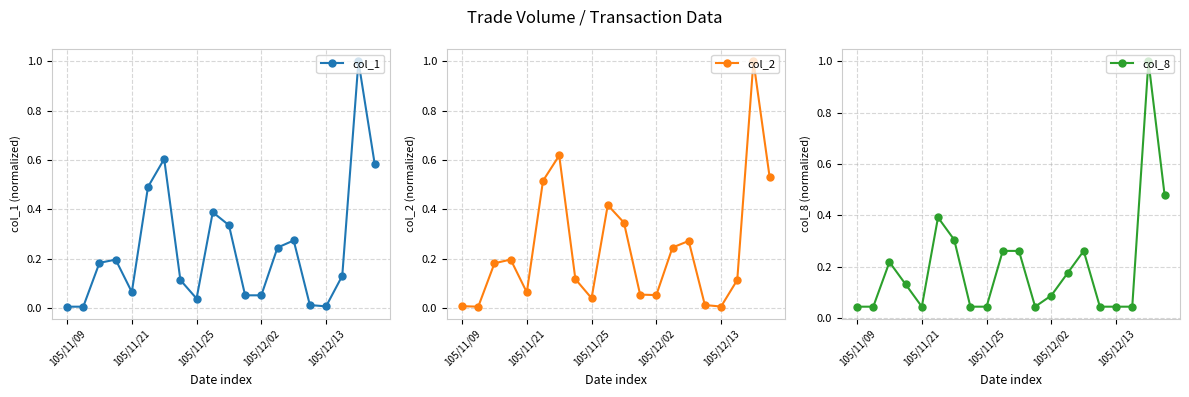

What is the difference between the highest and lowest values at 17?

0.1